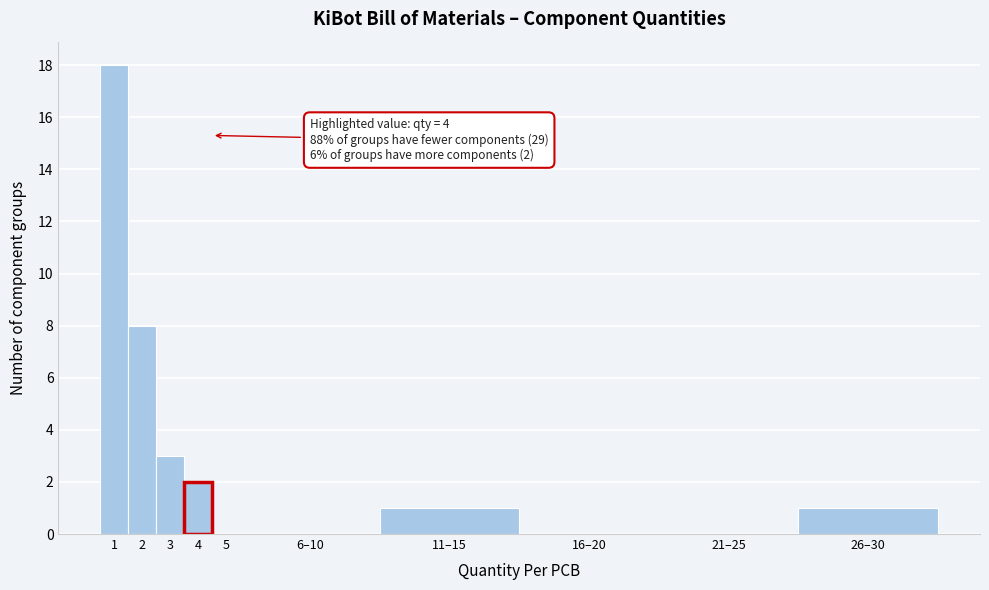

Reading left to right, transcribe all the data shown in this chart.

1=18	2=8	3=3	4=2	5=0	6–10=0	11–15=1	16–20=0	21–25=0	26–30=1